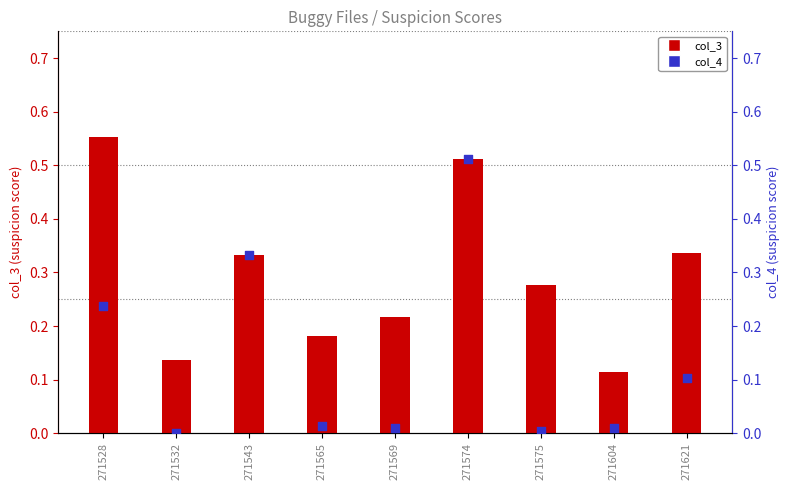

What are all the series names shown in the legend?

col_3, col_4